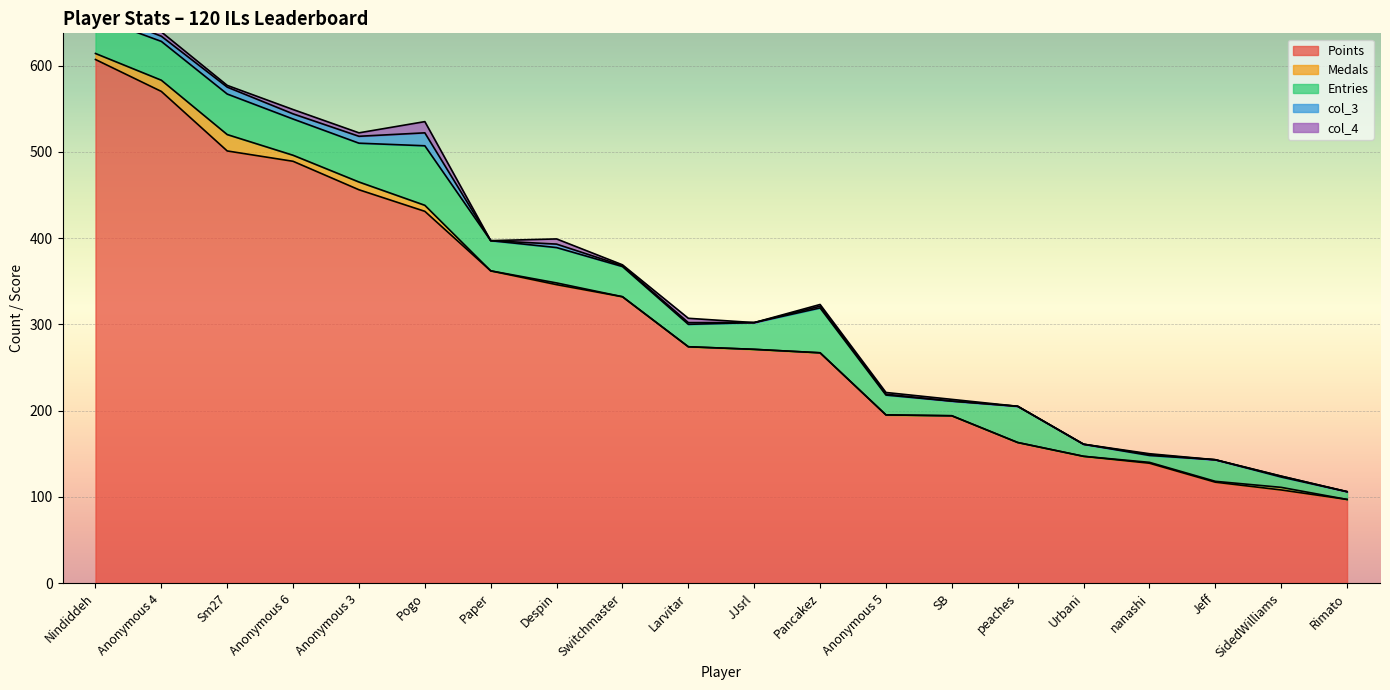

What is the label of the 11th point from the right?

Larvitar